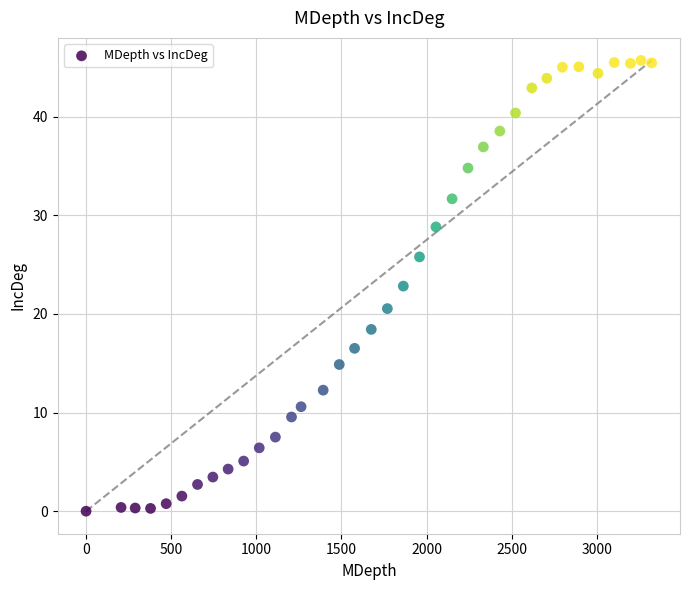

What is the range of X values (max minus min)?

3322.9